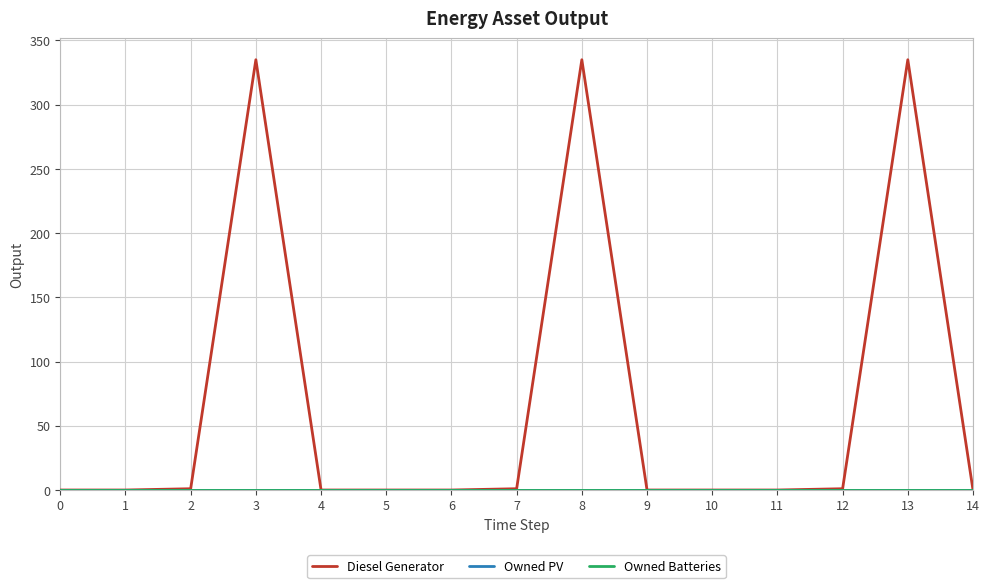

True or false: Diesel Generator has more than 0 interior local peaks.

True